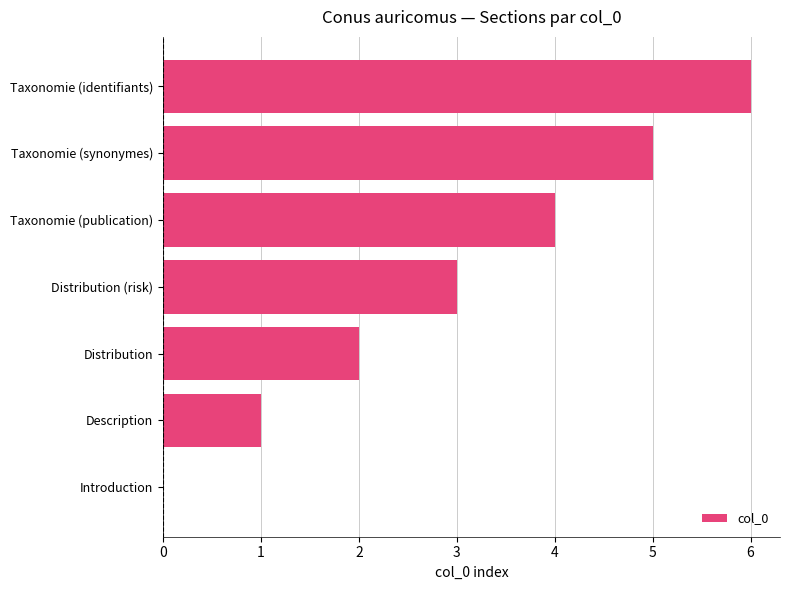

The value at Distribution (risk) is 4. True or false?

False